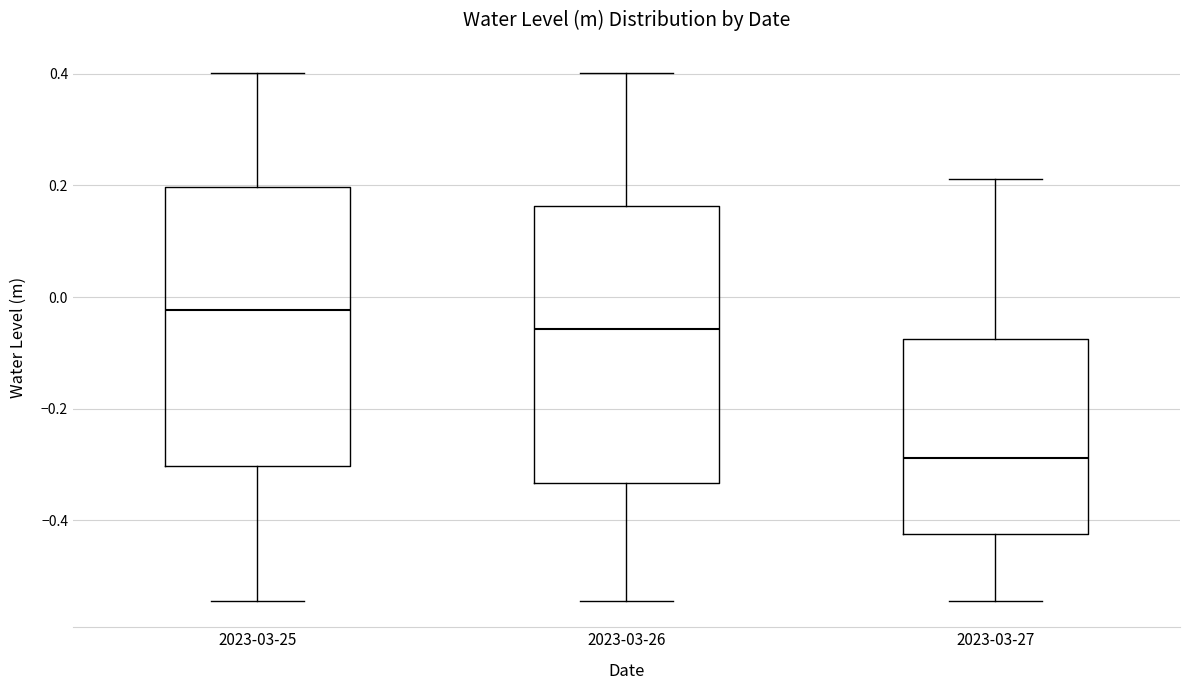

Where is the upper edge of the box for 2023-03-25 on the y-axis? The values are not printed on the chart, so give them approximately, as read against the axis.

0.20